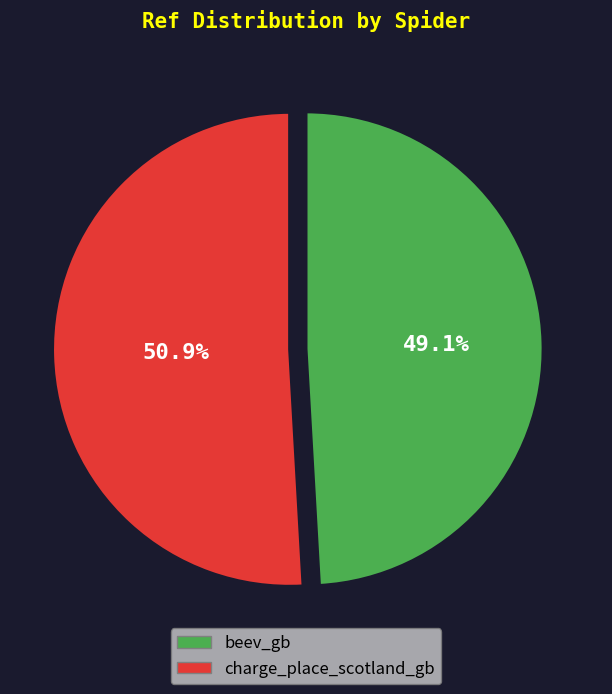

True or false: charge_place_scotland_gb accounts for 51% of the total.

True